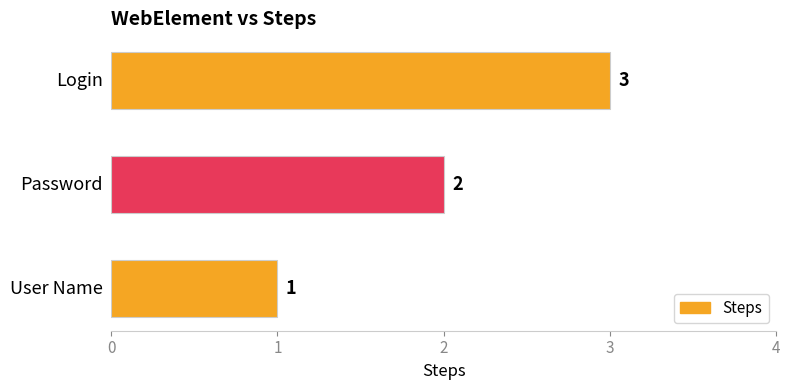

What is the maximum value shown in the chart?

3